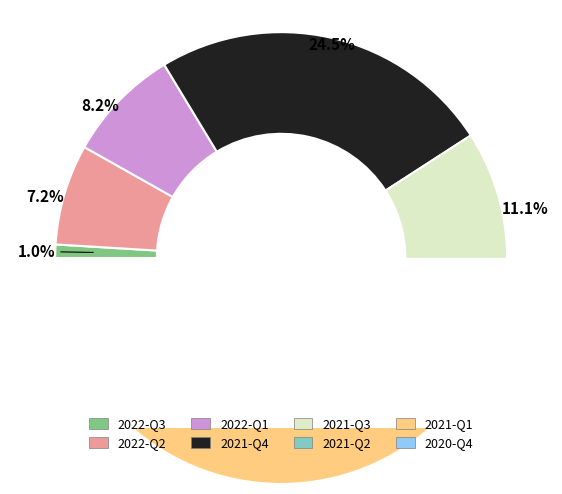

Count the number of slices in the pie.

8